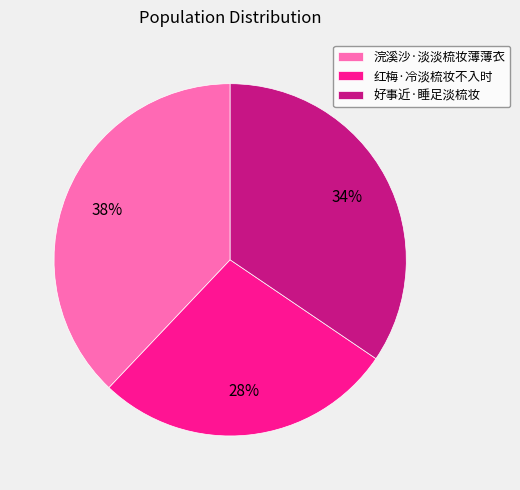

Is there any slice that represents more than half of the pie?

No